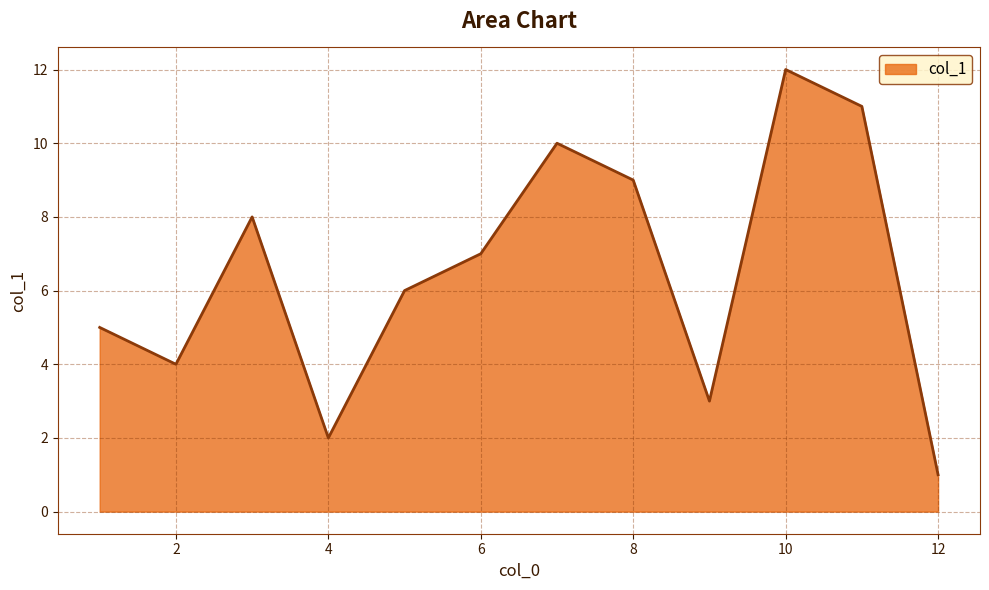

What is the greatest value displayed?

12